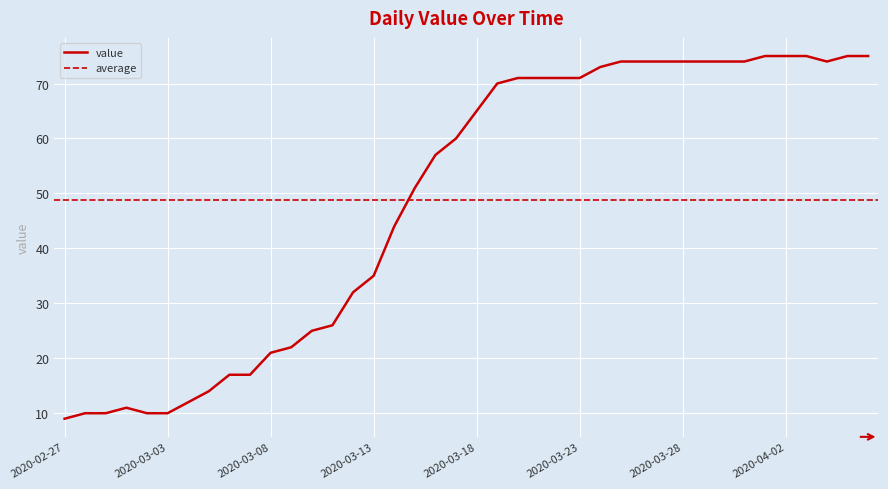

What is the value of the 7th point from the left?

12